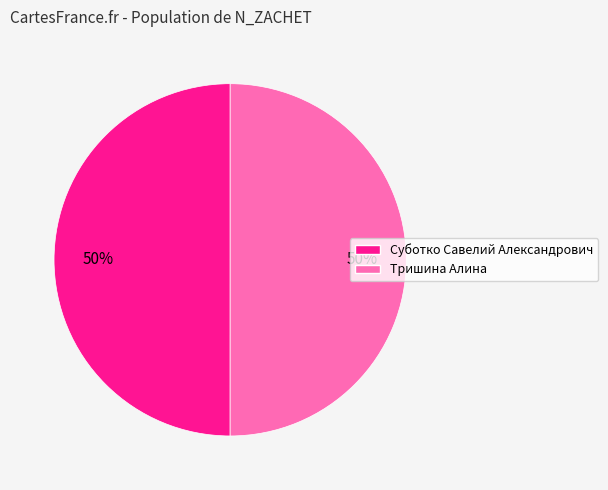

What is the ratio of the value at Суботко Савелий Александрович to the value at Тришина Алина?

1.0